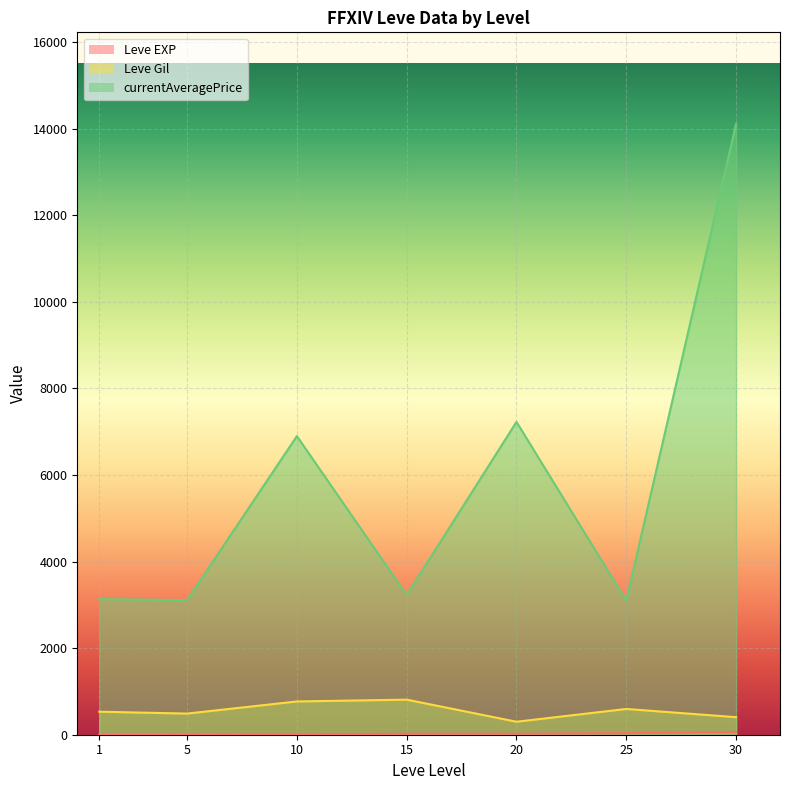

What is the total value across all series at 20?

7547.8